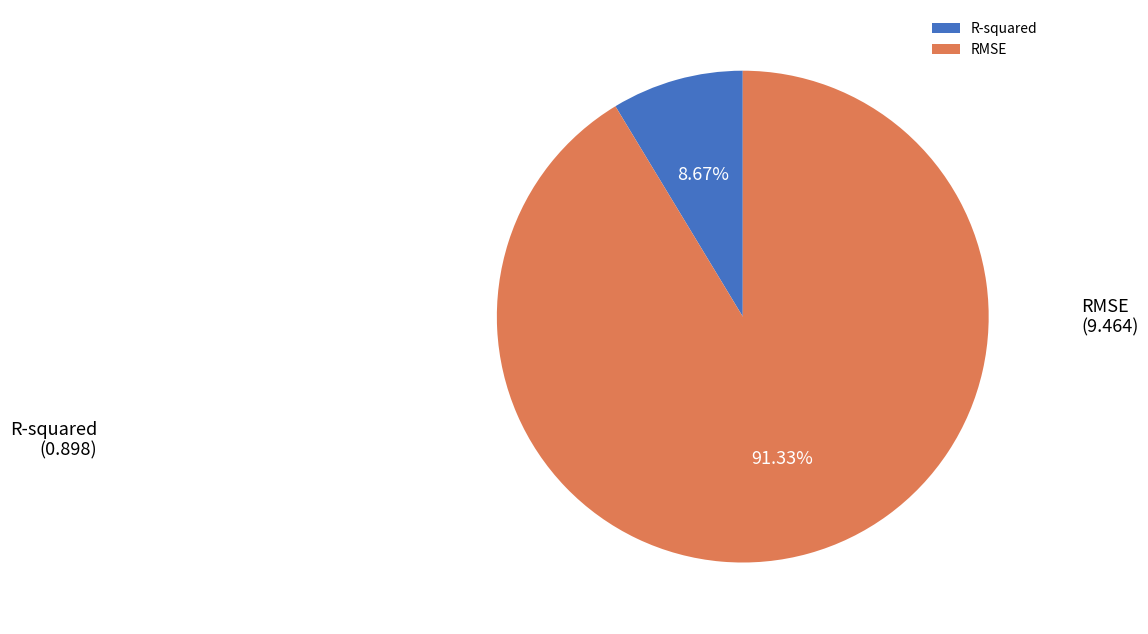

Does R-squared represent more than half of the total?

No